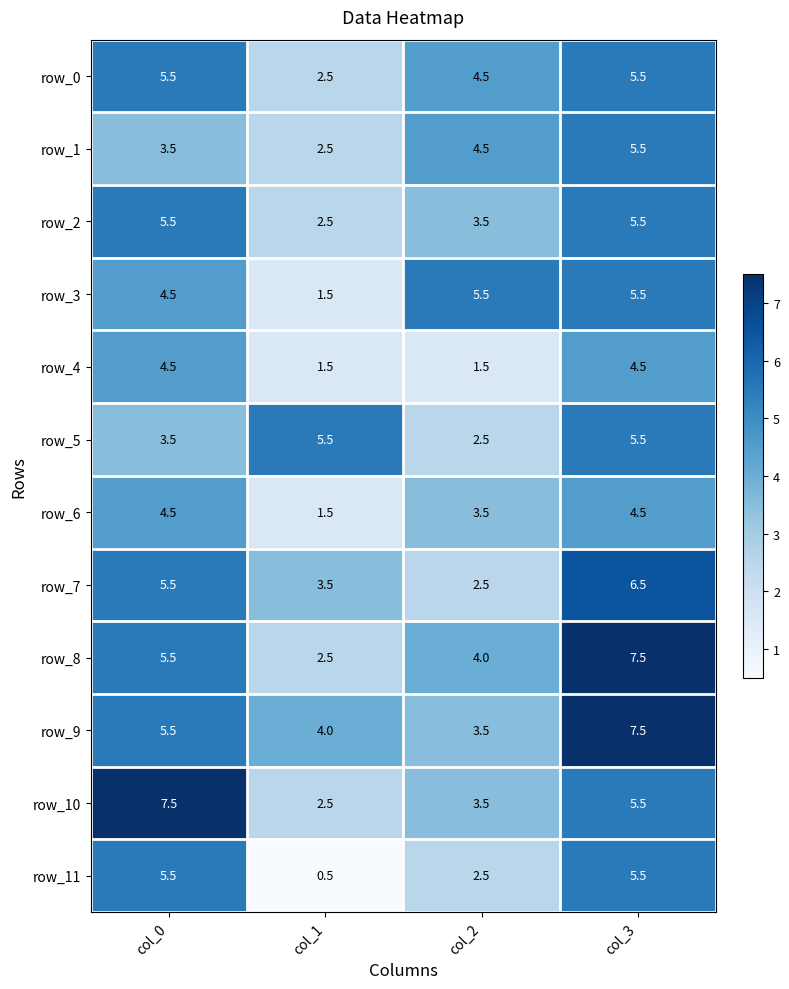

What is the spread (max minus min) of values at col_2?

4.0